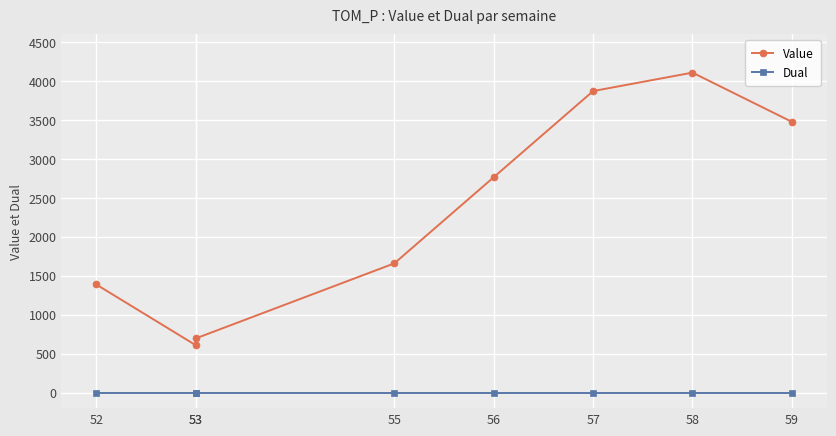

True or false: Dual has more than 0 points higher than both neighbors.

False